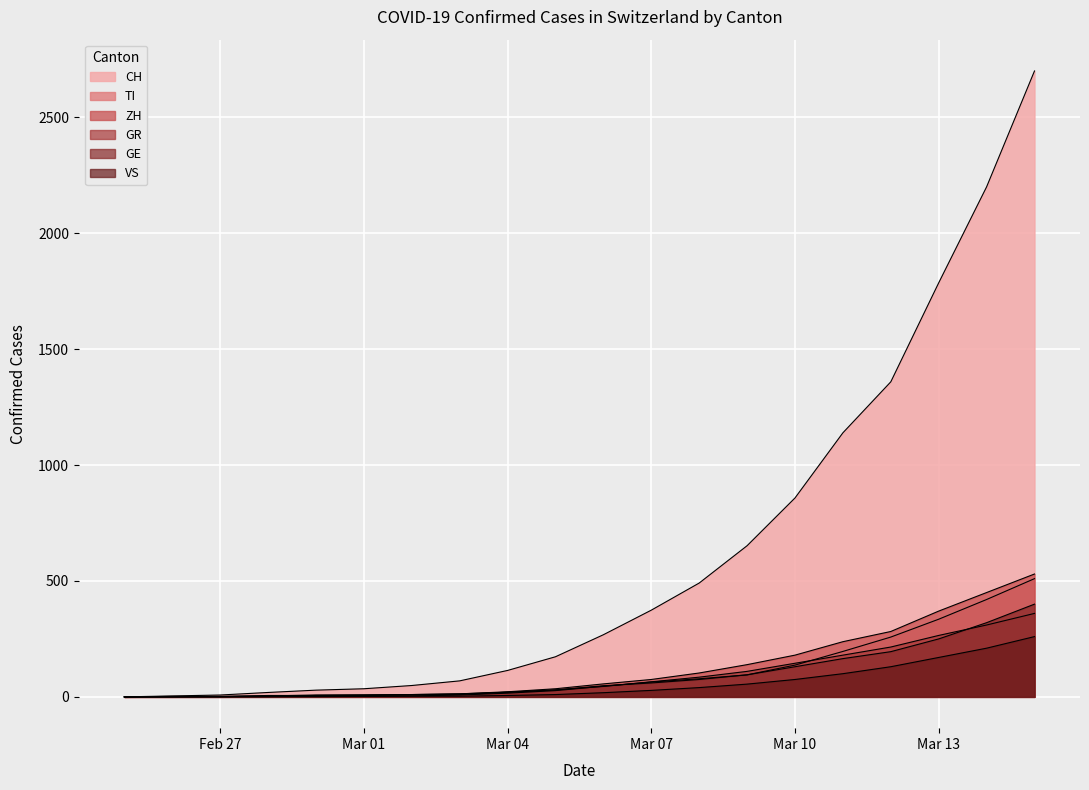

How many lines are shown in the chart?

6